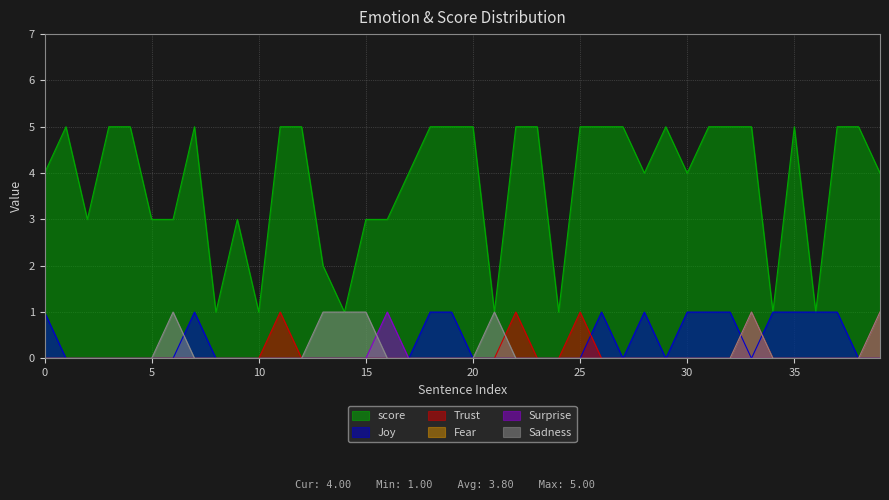

True or false: score and Surprise cross at least once.

False